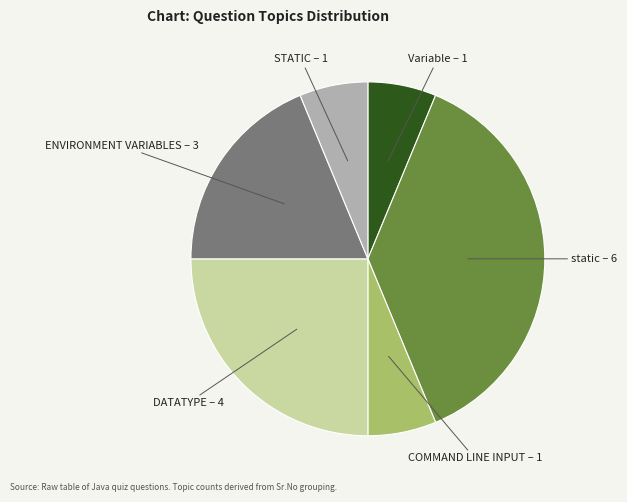

Is there any slice that represents more than half of the pie?

No